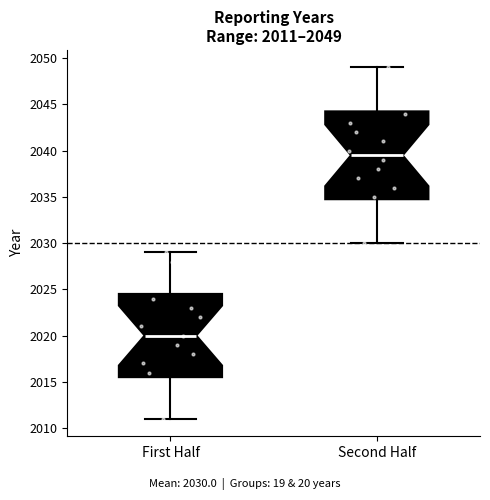

Which box is the tallest, from its lower edge to its upper edge?

Second Half